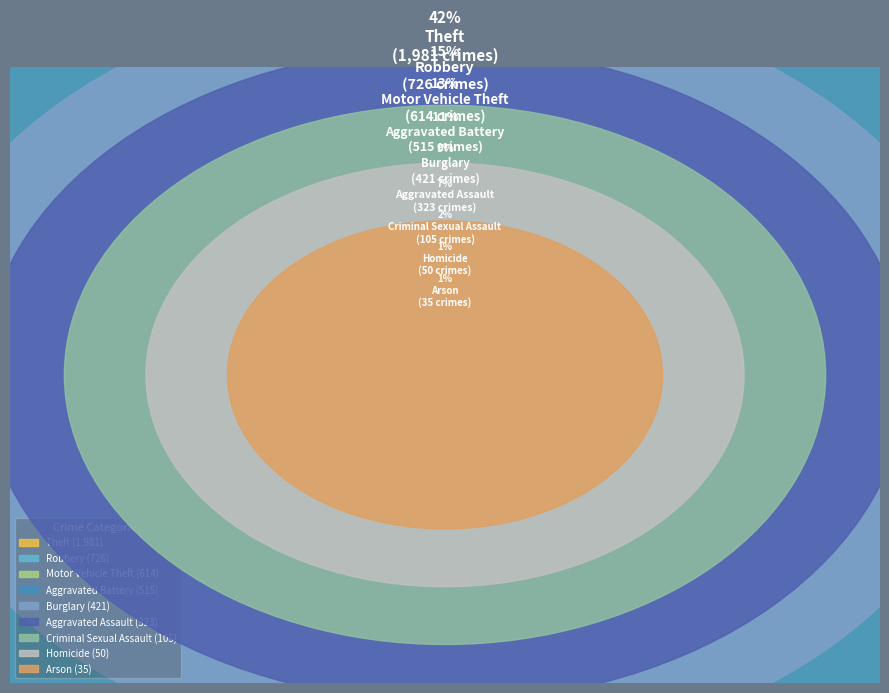

What is the change in value from Aggravated Battery to Criminal Sexual Assault?

-410